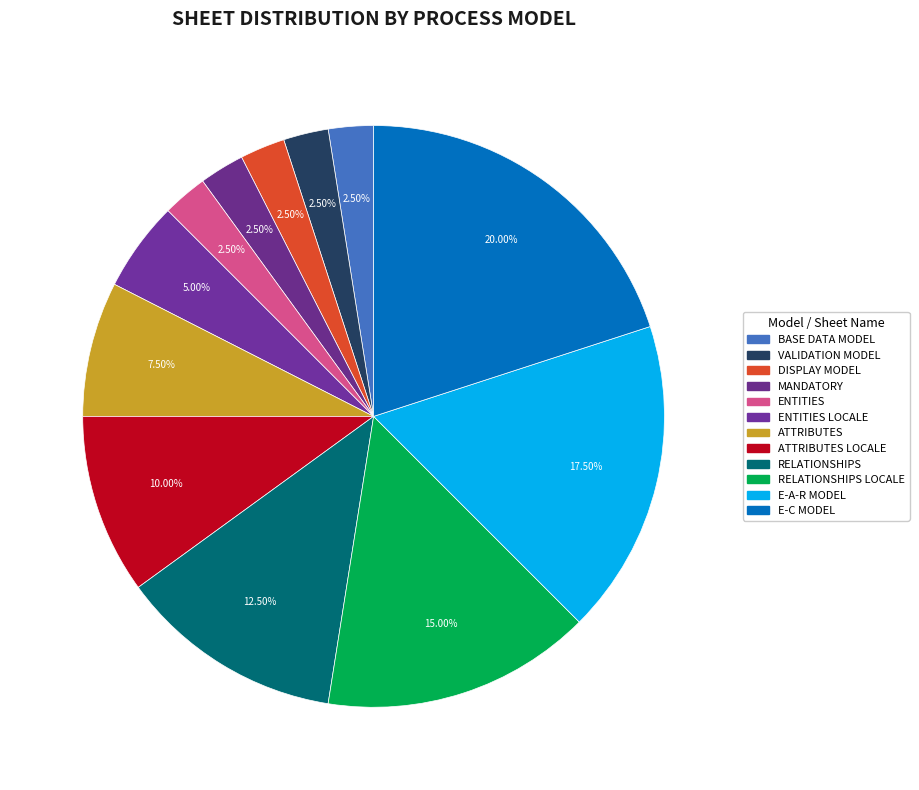

Count the number of slices in the pie.

12